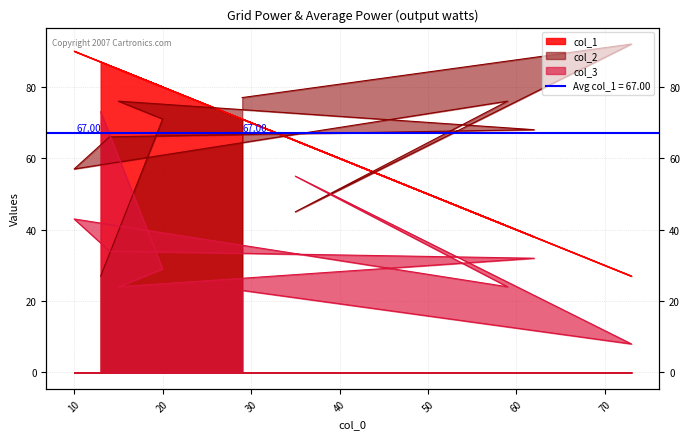

At which category is the sum across all series the highest?

10